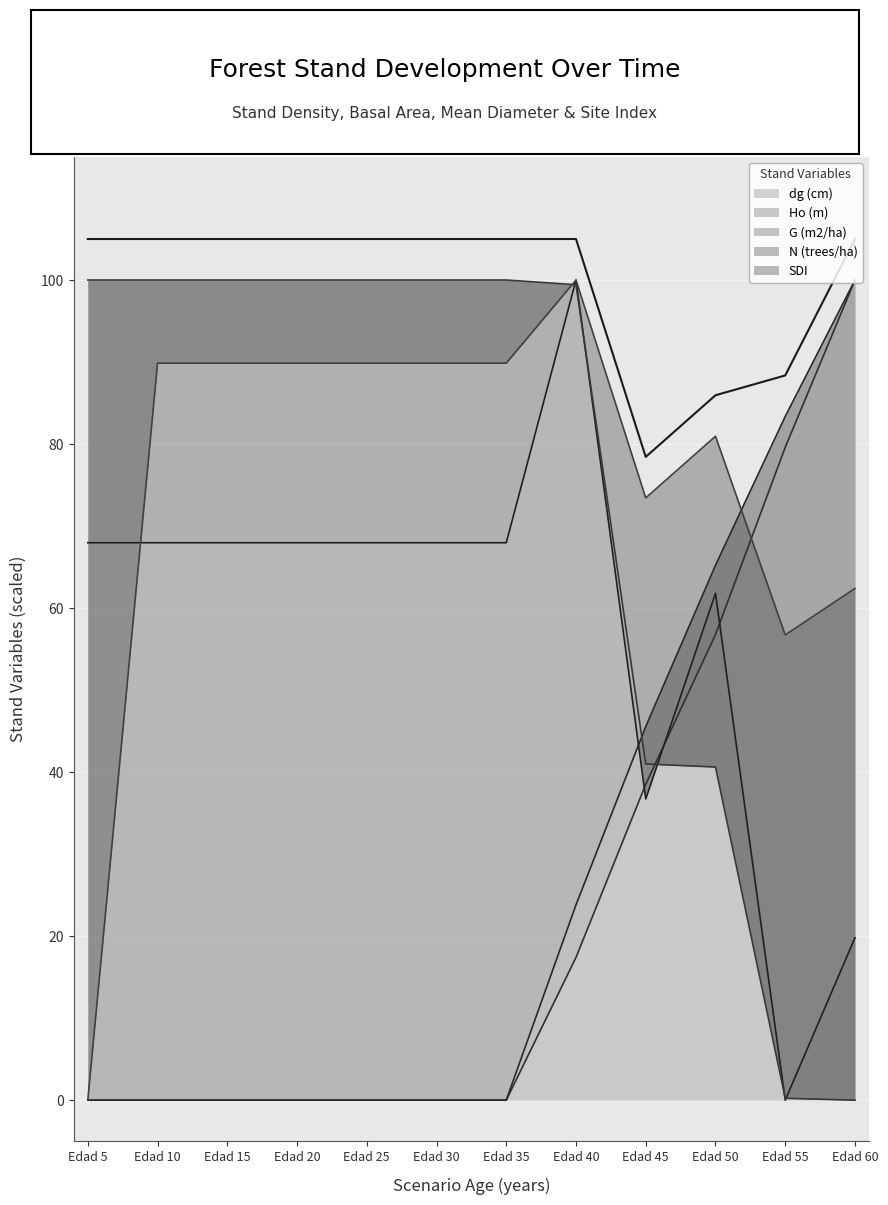

True or false: Ho (m) has a value of 0.0 at Edad 35.

True